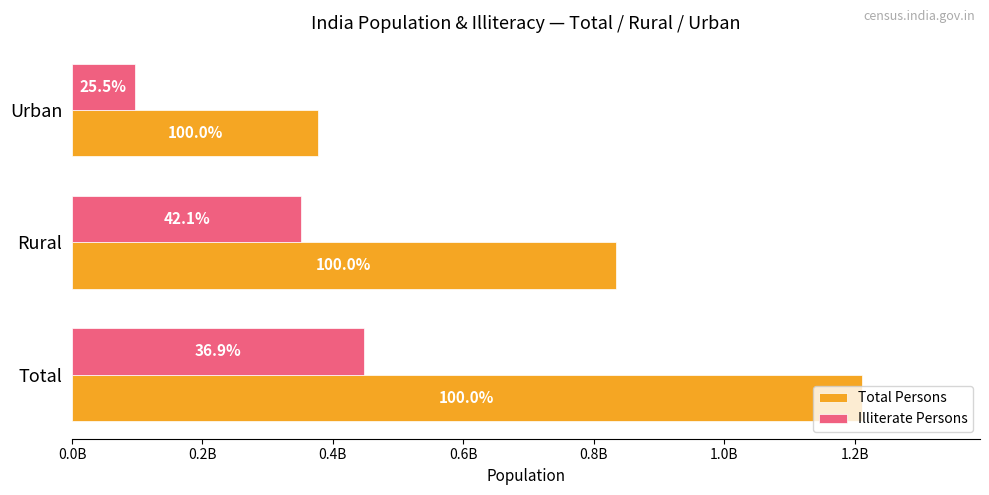

What is the minimum value shown in the chart?

96261148